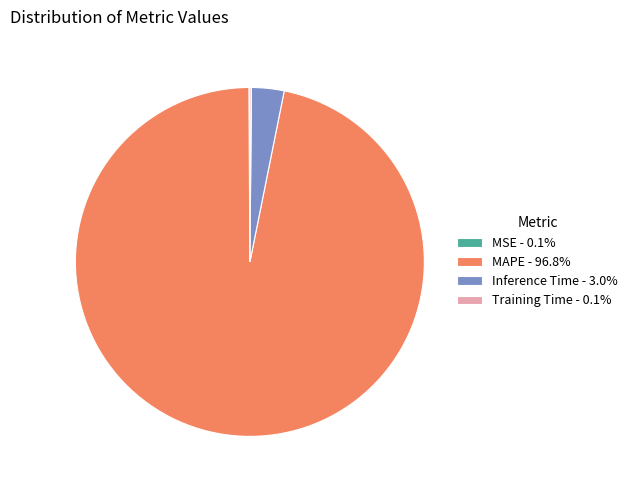

Does Inference Time - 3.0% represent more than half of the total?

No